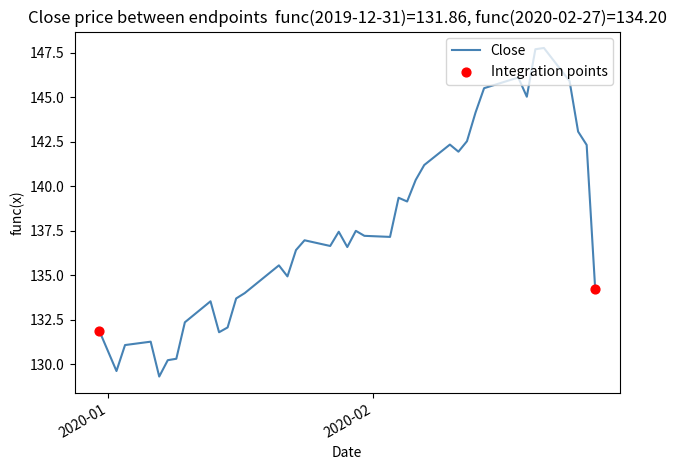

What is the difference between the maximum and minimum values?

18.5